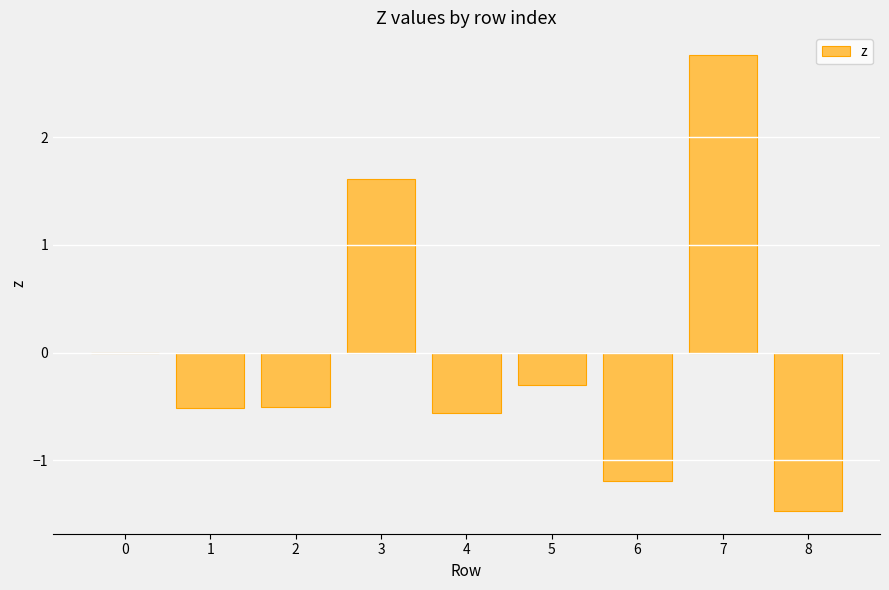

At which category does the chart reach its peak across all series?

7